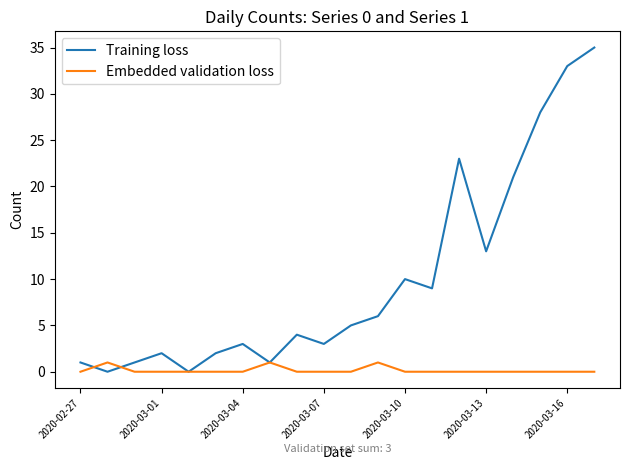

Which series has the largest range (max minus min)?

Training loss